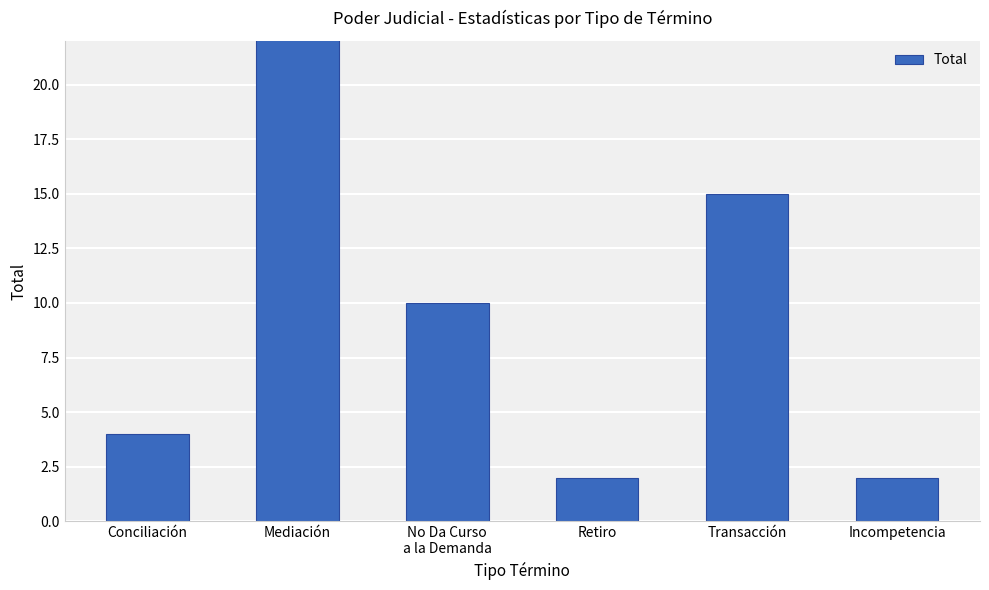

List the labels in order of value, smallest first.

Retiro, Incompetencia, Conciliación, No Da Curso
a la Demanda, Transacción, Mediación